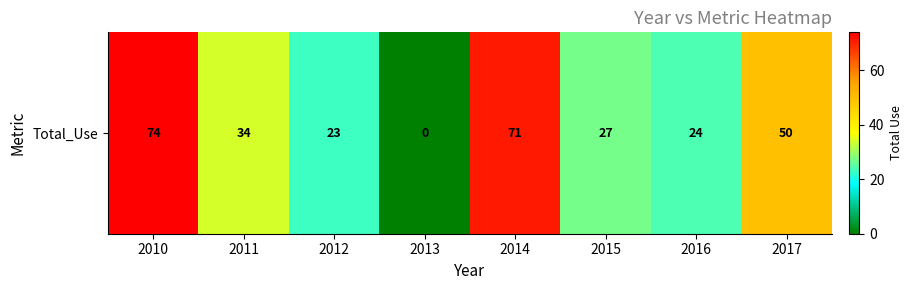

What is the ratio of the value at 2014 to the value at 2015?

2.6